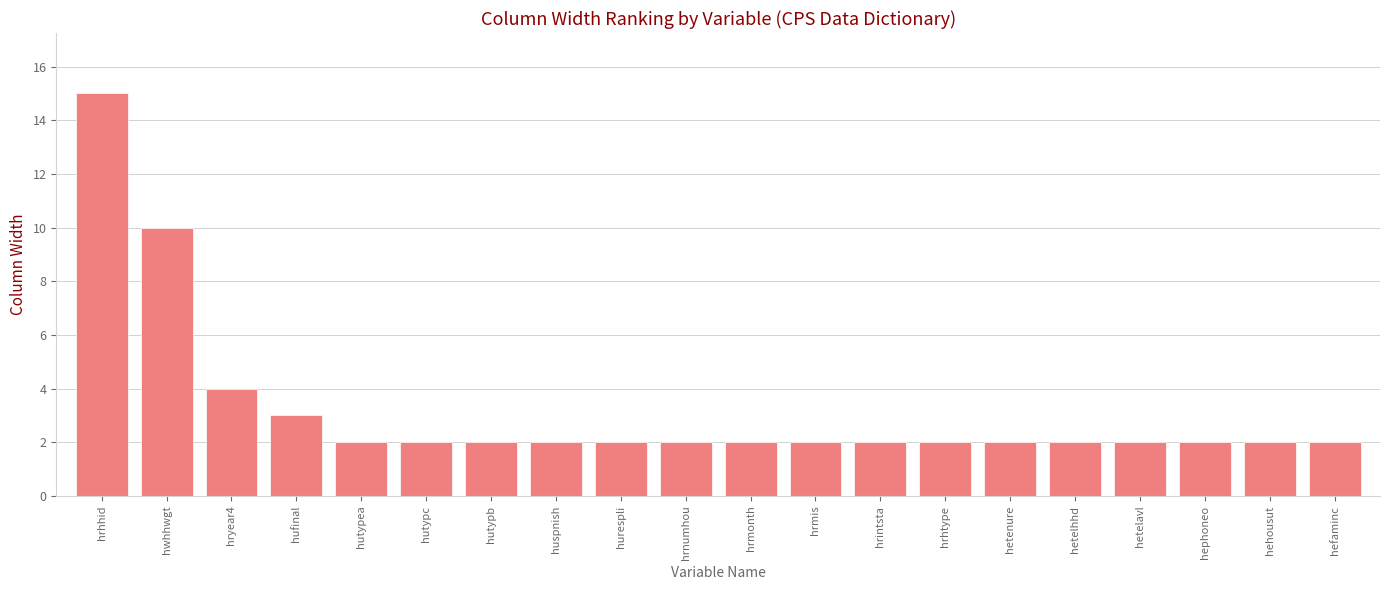

What is the value of the 18th bar from the left?

2